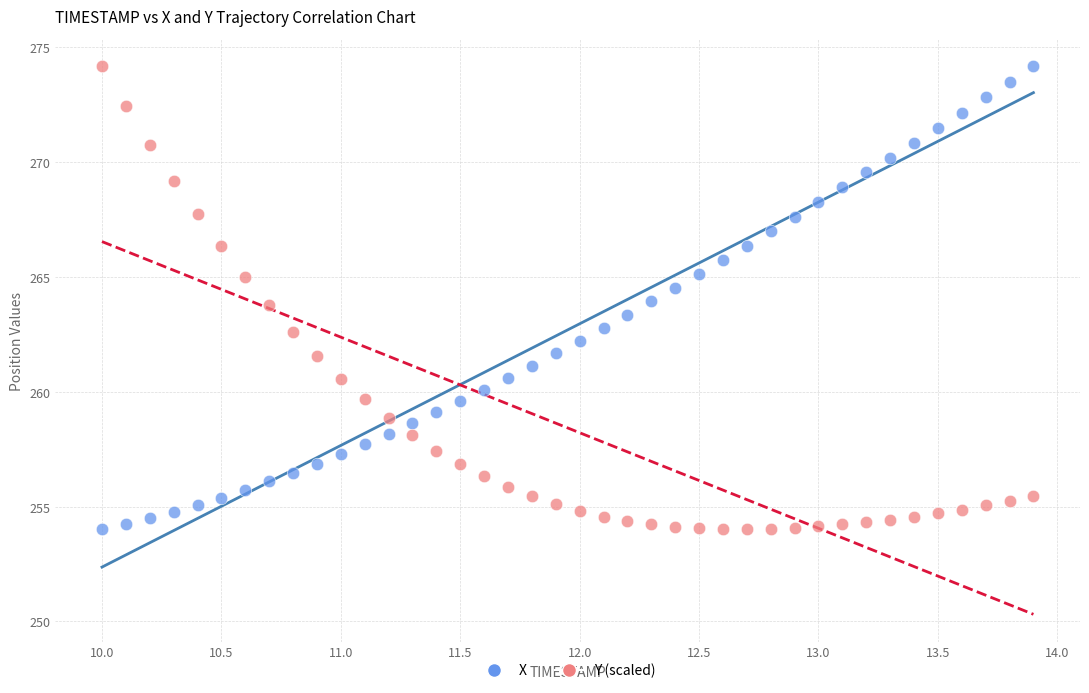

Across all data points, what is the range of X values (max minus min)?

3.9